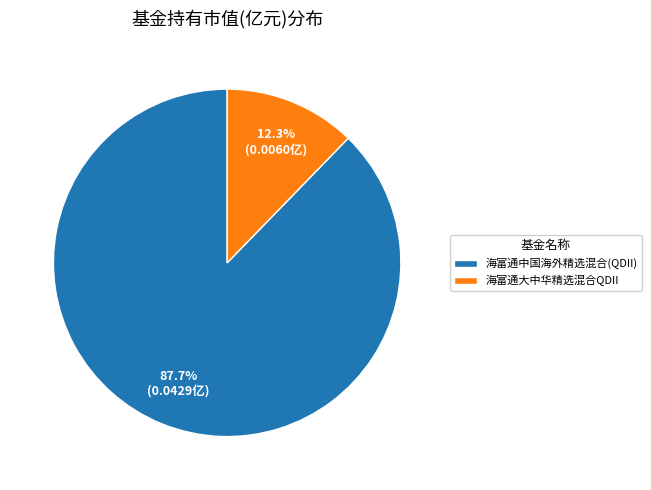

Rank the categories by value from lowest to highest.

海富通大中华精选混合QDII, 海富通中国海外精选混合(QDII)